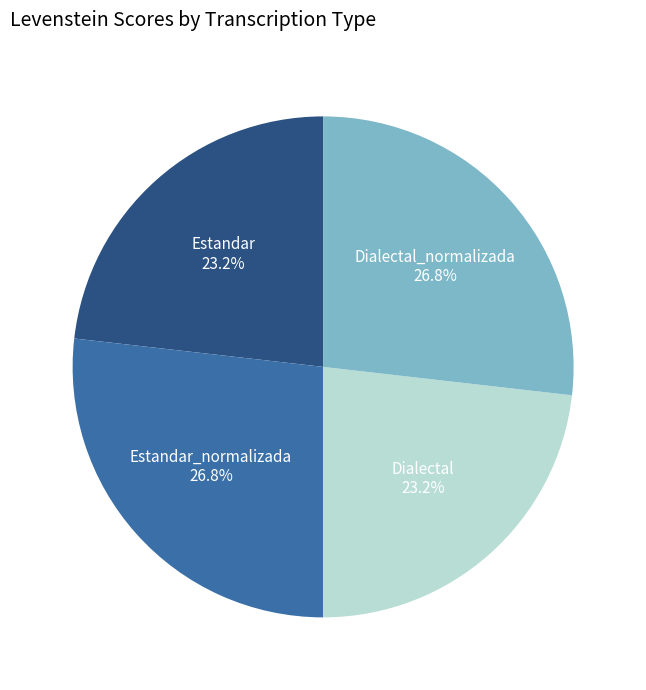

Is there any slice that represents more than half of the pie?

No